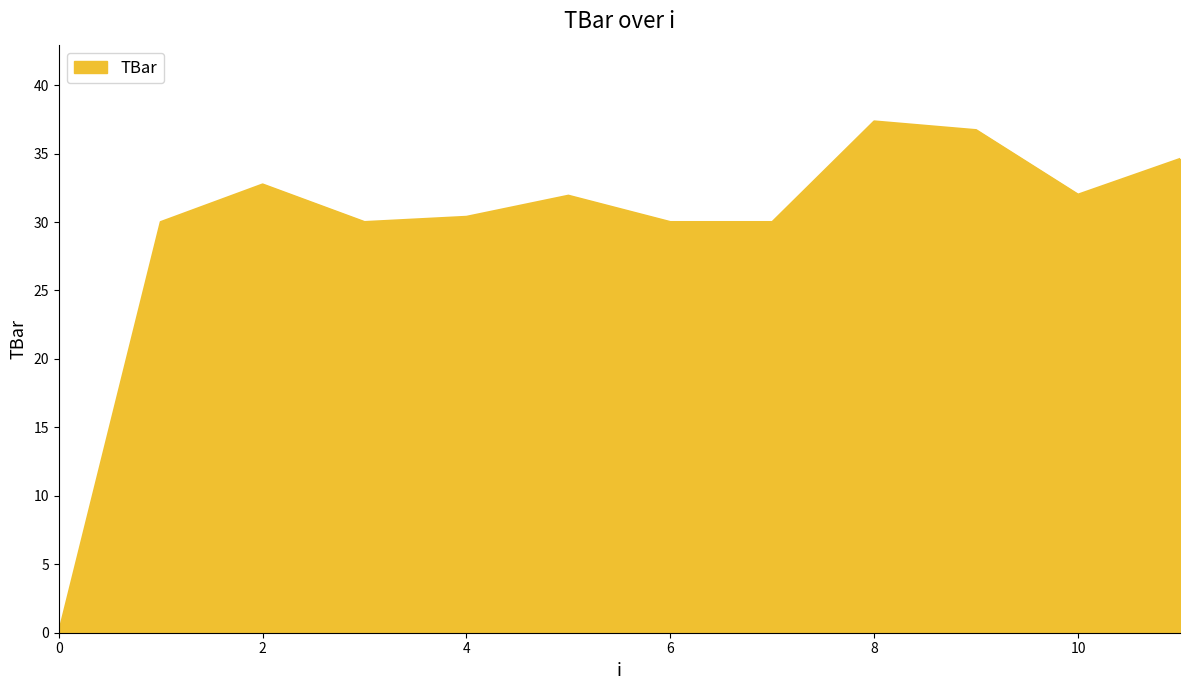

What is the maximum value shown in the chart?

37.4